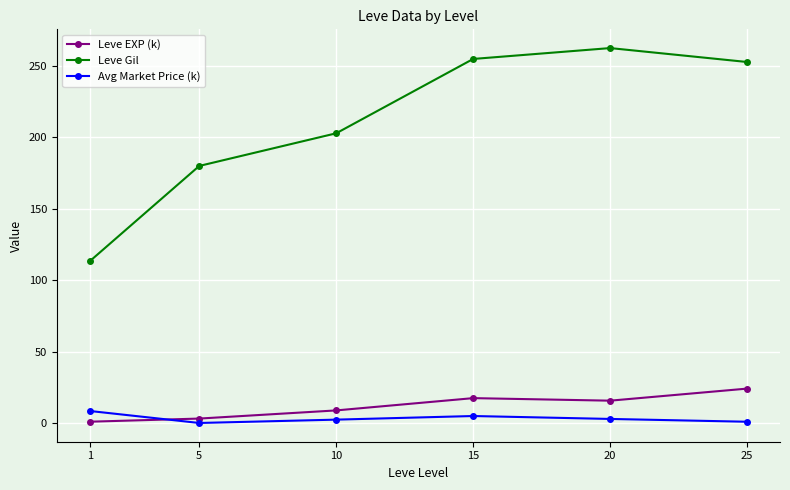

Which series has the largest total across all categories?

Leve Gil